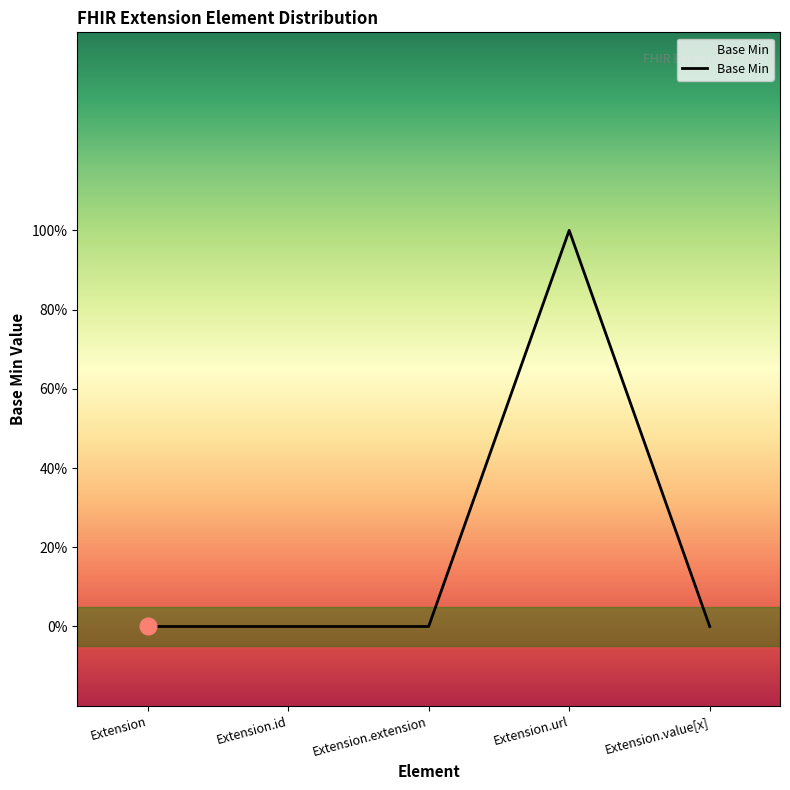

Which category has the highest value across all series?

Extension.url